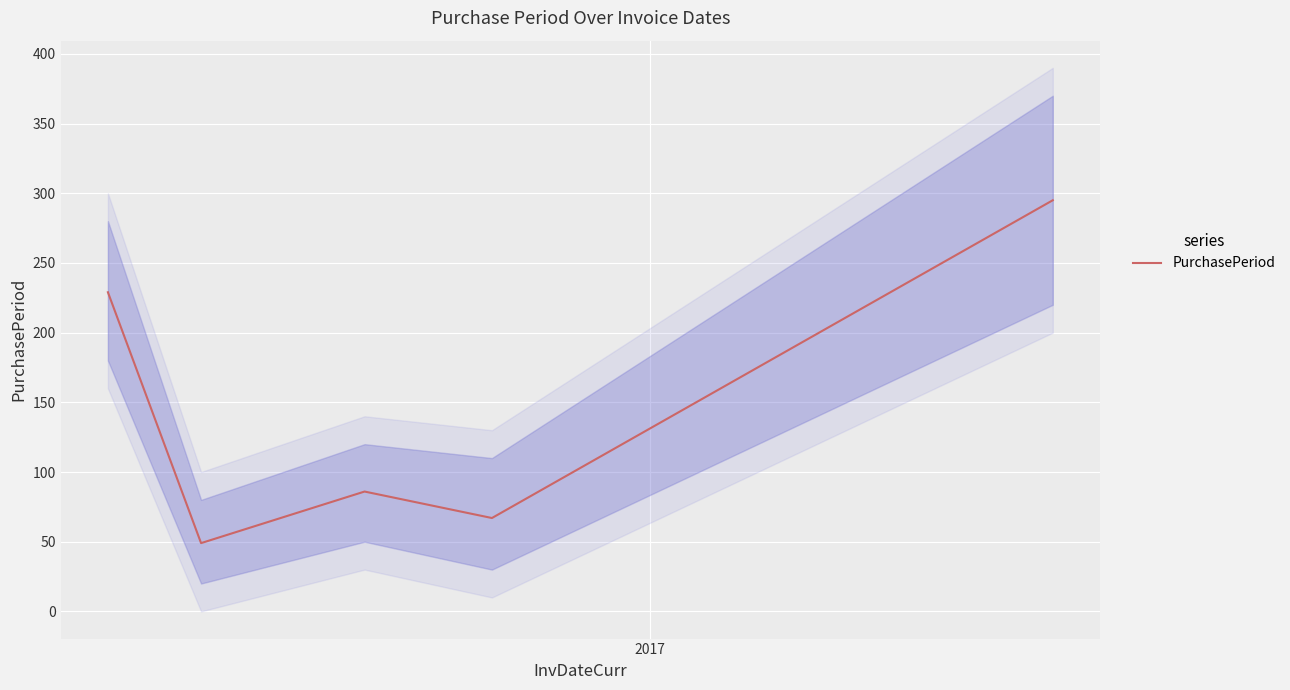

True or false: the data has more than 0 interior local peaks.

True